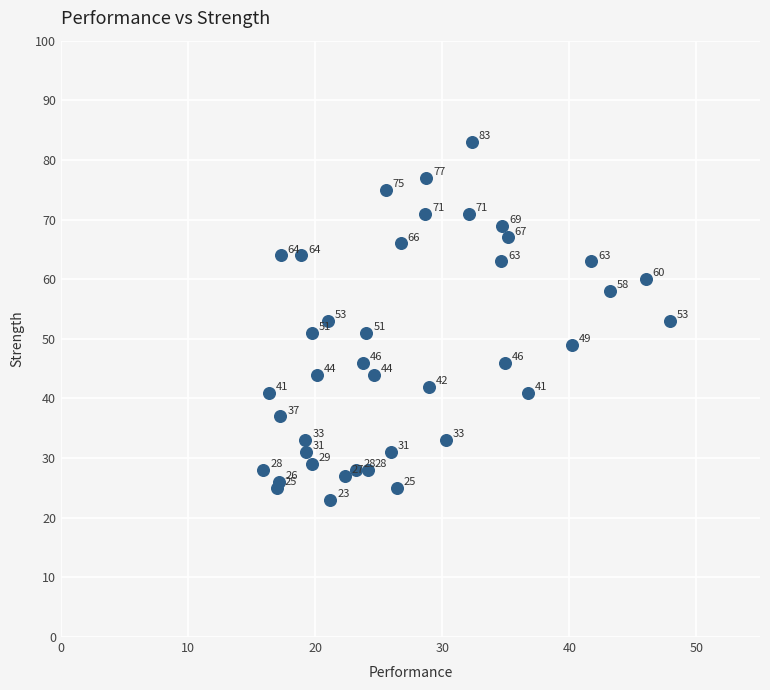

What is the range of Y values (max minus min)?

60